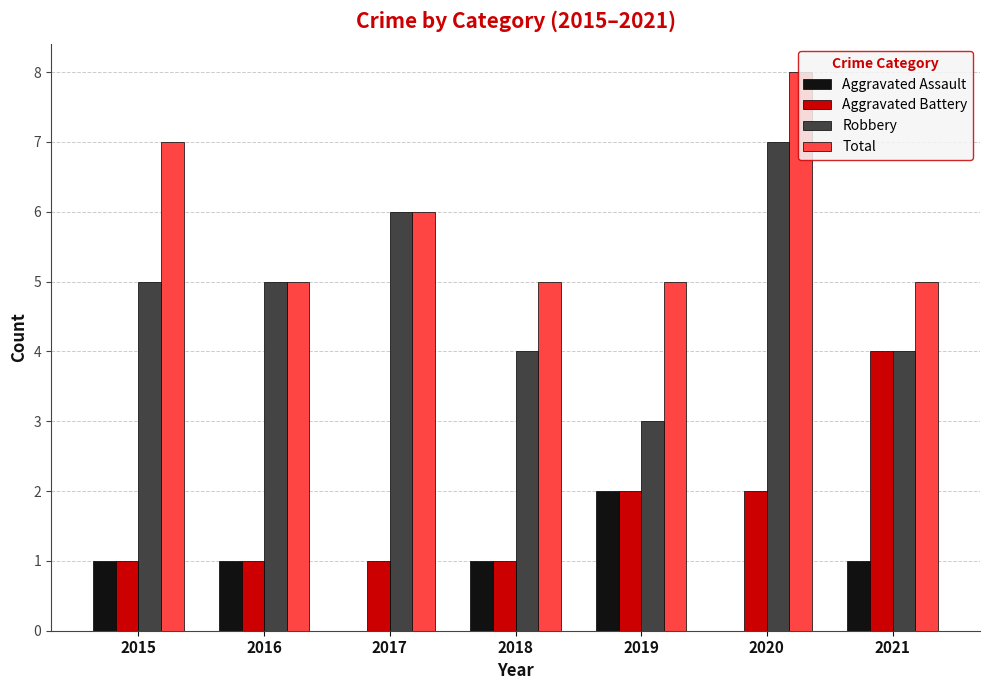

What is the total value across all series at 2015?

14